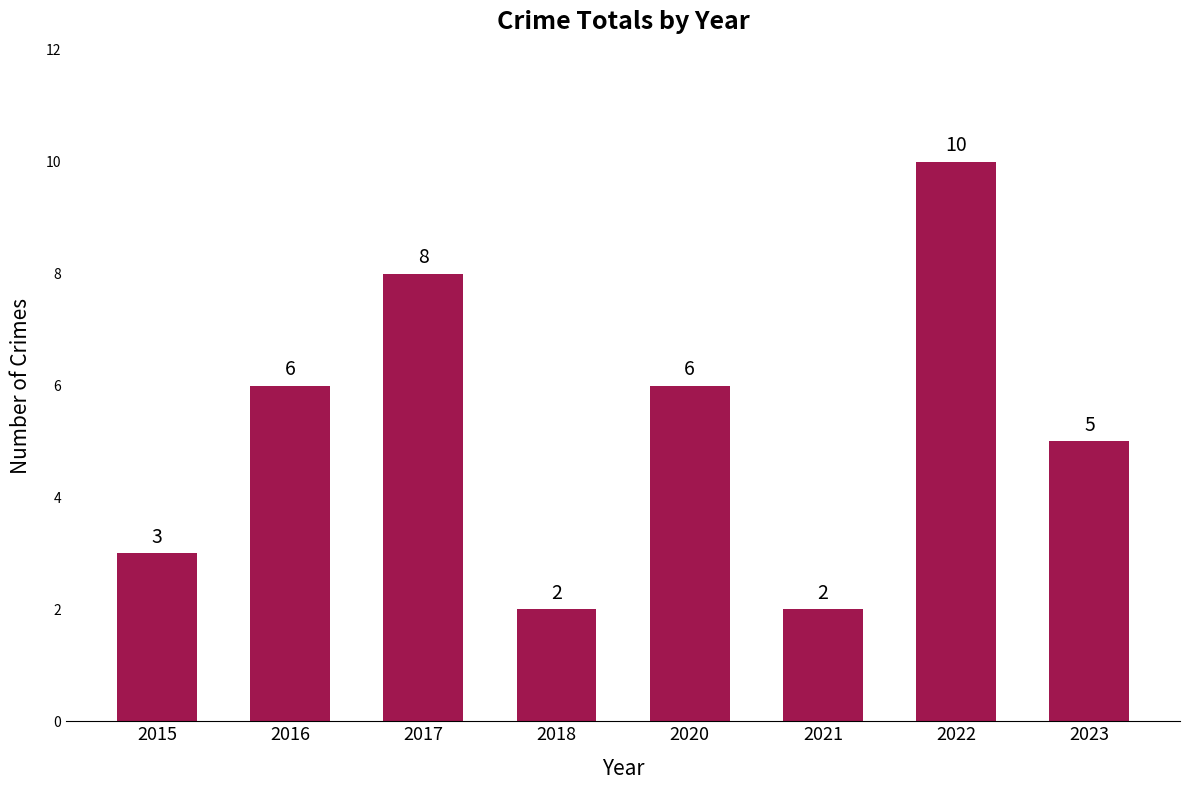

What is the difference between the maximum and minimum values?

8